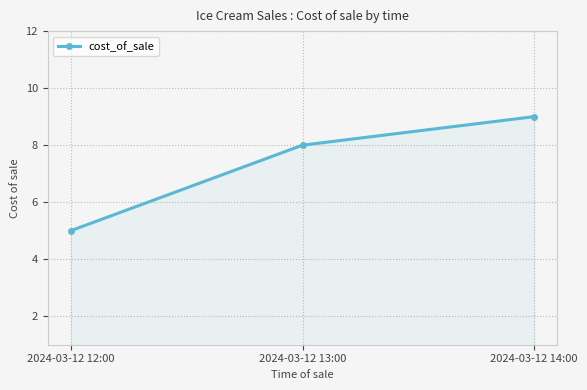

Between 2024-03-12 13:00 and 2024-03-12 12:00, which is larger?

2024-03-12 13:00